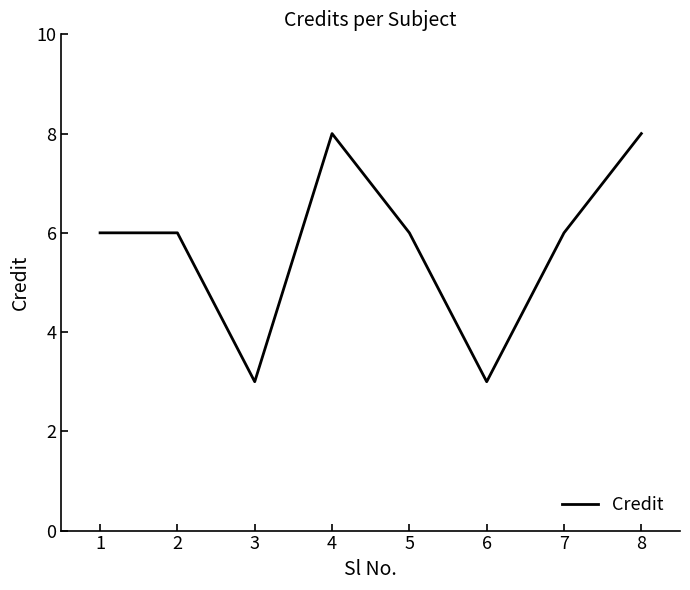

How many lines are shown in the chart?

1